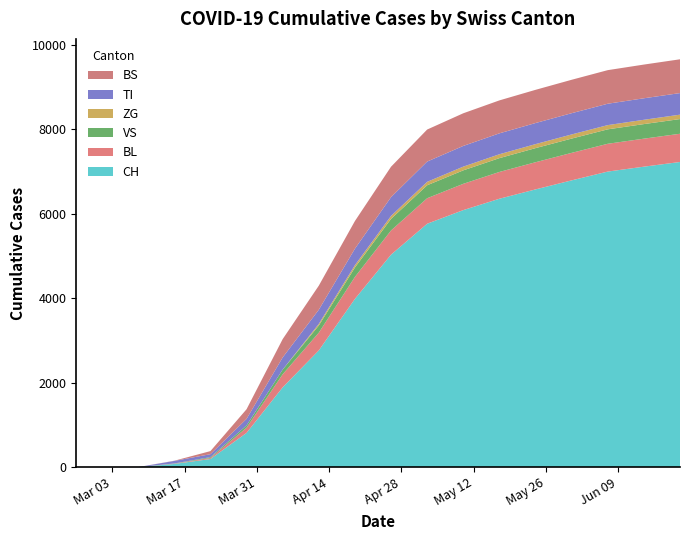

Reading left to right, what are all the values shown in this chart?

CH: 0	0	3	79	196	814	1892	2766	3986	5033	5765	6088	6357	6578	6792	7000	7116	7227
BL: 0	0	0	5	25	123	309	420	520	573	604	622	634	643	651	658	663	668
VS: 0	2	2	6	19	54	112	170	223	274	307	319	327	334	338	342	345	348
ZG: 0	0	0	0	0	0	0	38	55	70	81	88	92	95	98	100	102	104
TI: 0	0	0	61	70	155	287	335	390	445	480	490	495	499	503	506	509	511
BS: 0	0	0	4	73	228	434	570	655	720	758	773	780	786	791	795	798	800